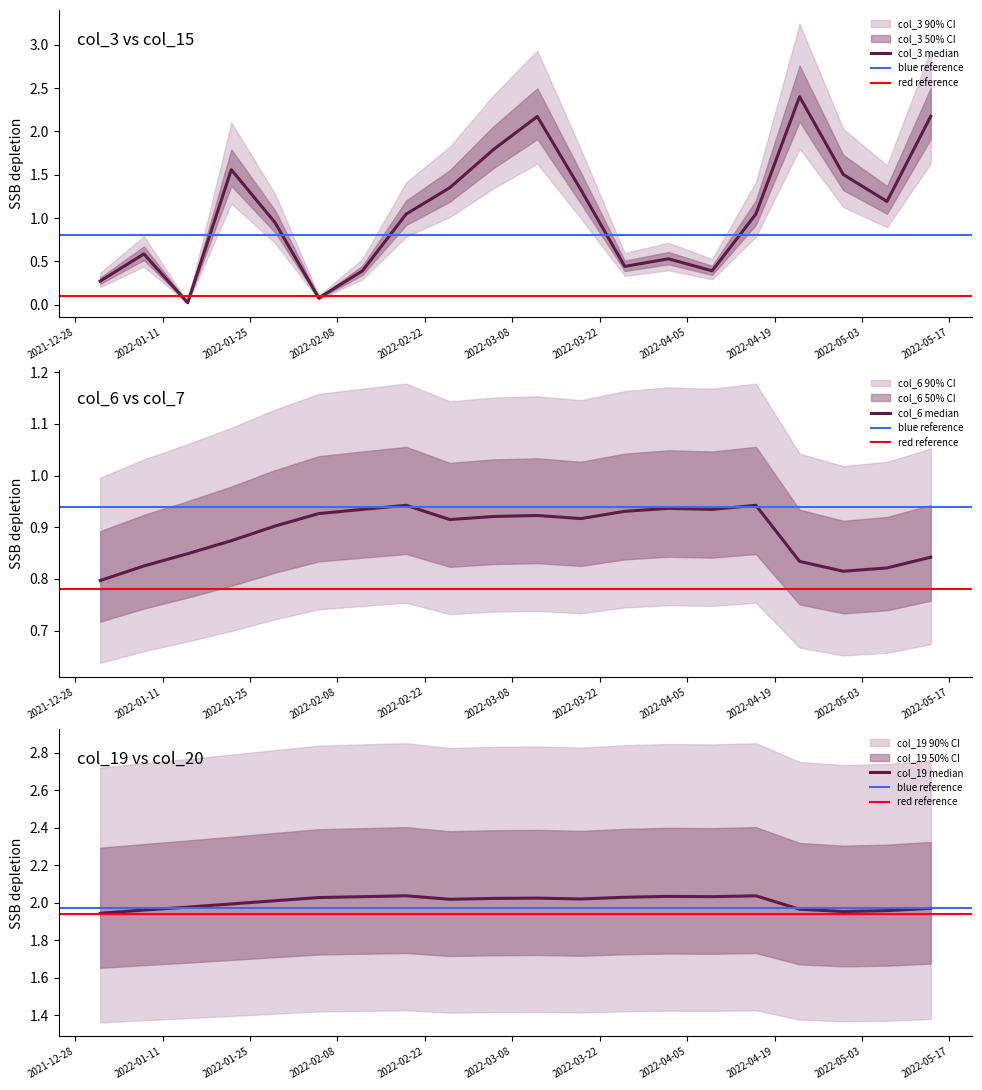

How many times do col_3 and col_7 cross each other?

5